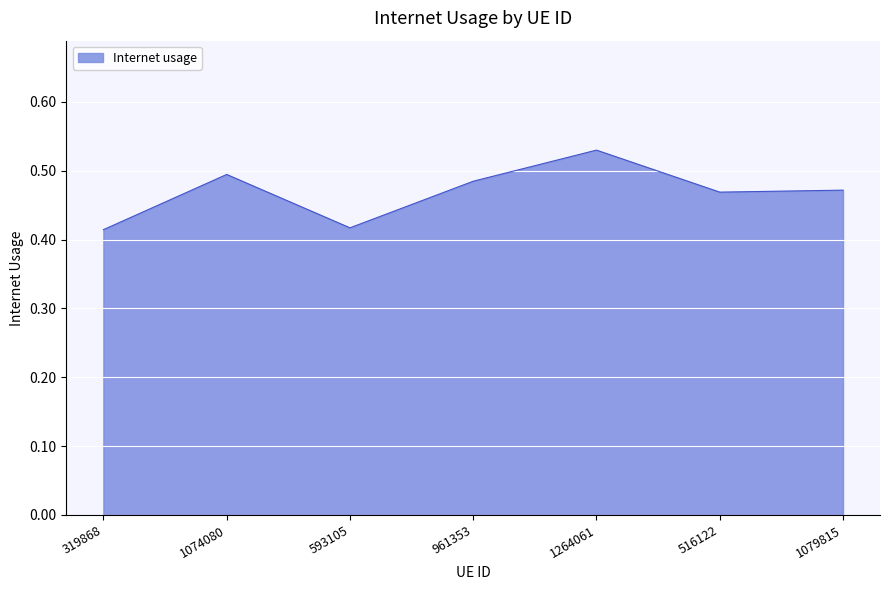

Count the number of categories in the chart.

7